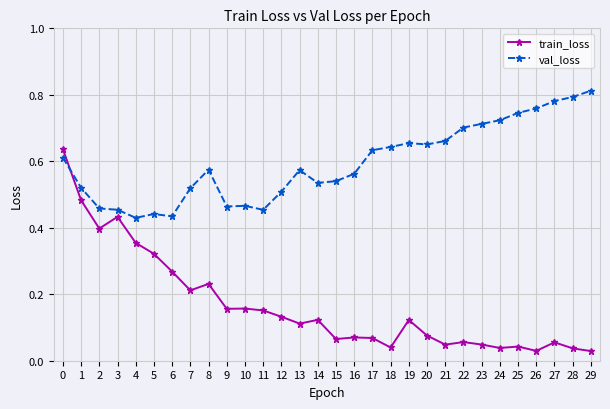

Is it true that val_loss equals 0.7 at 1?

False